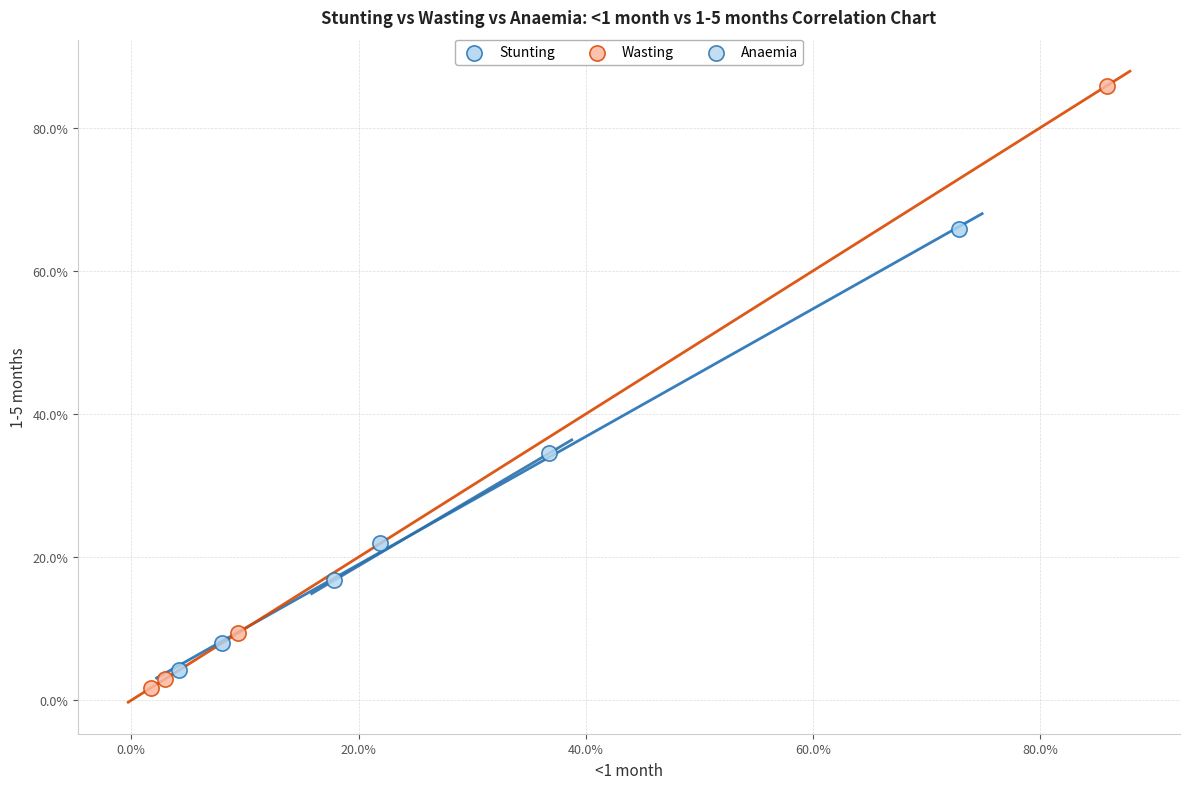

What are all the series names shown in the legend?

Stunting, Wasting, Anaemia